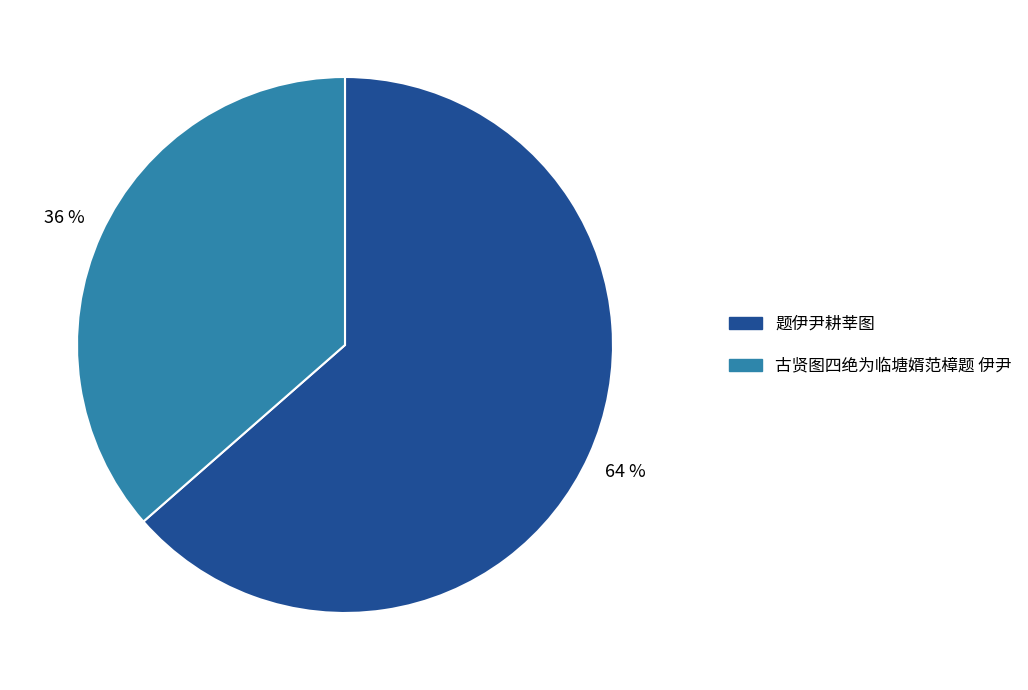

To the nearest percent, what is the combined percentage of 题伊尹耕莘图 and 古贤图四绝为临塘婿范樟题 伊尹?

100%